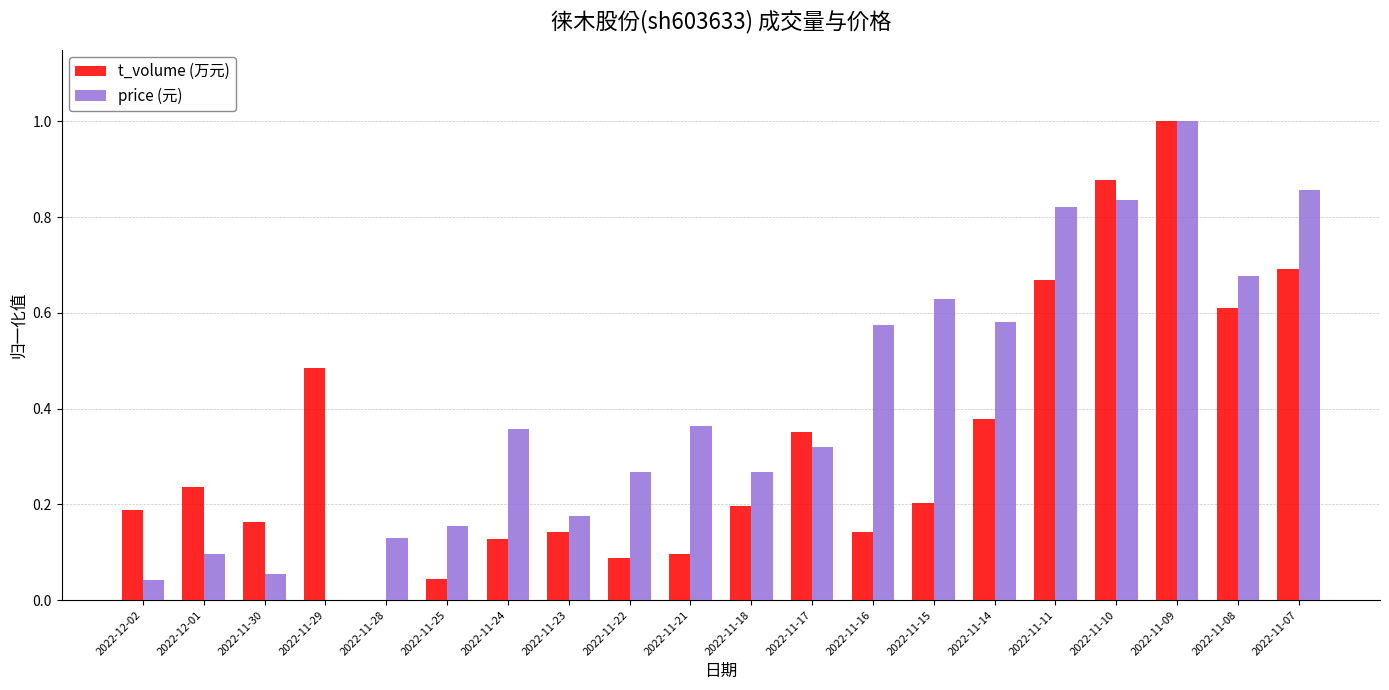

Is the value of t_volume (万元) at 2022-11-18 greater than the value of price (元) at 2022-11-11?

No